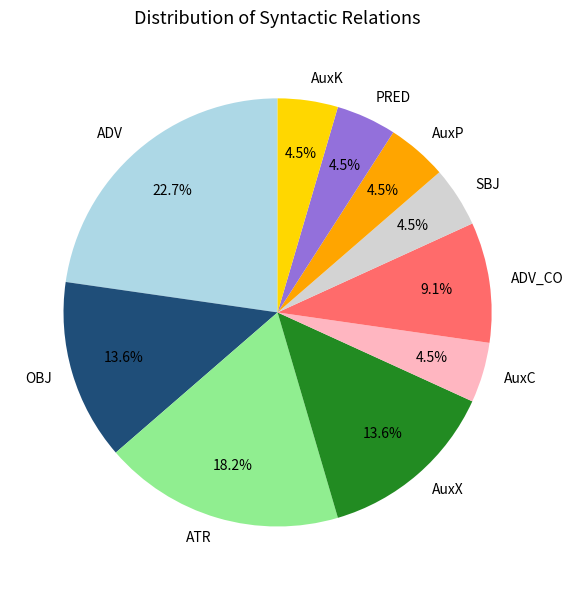

Count the number of slices in the pie.

10